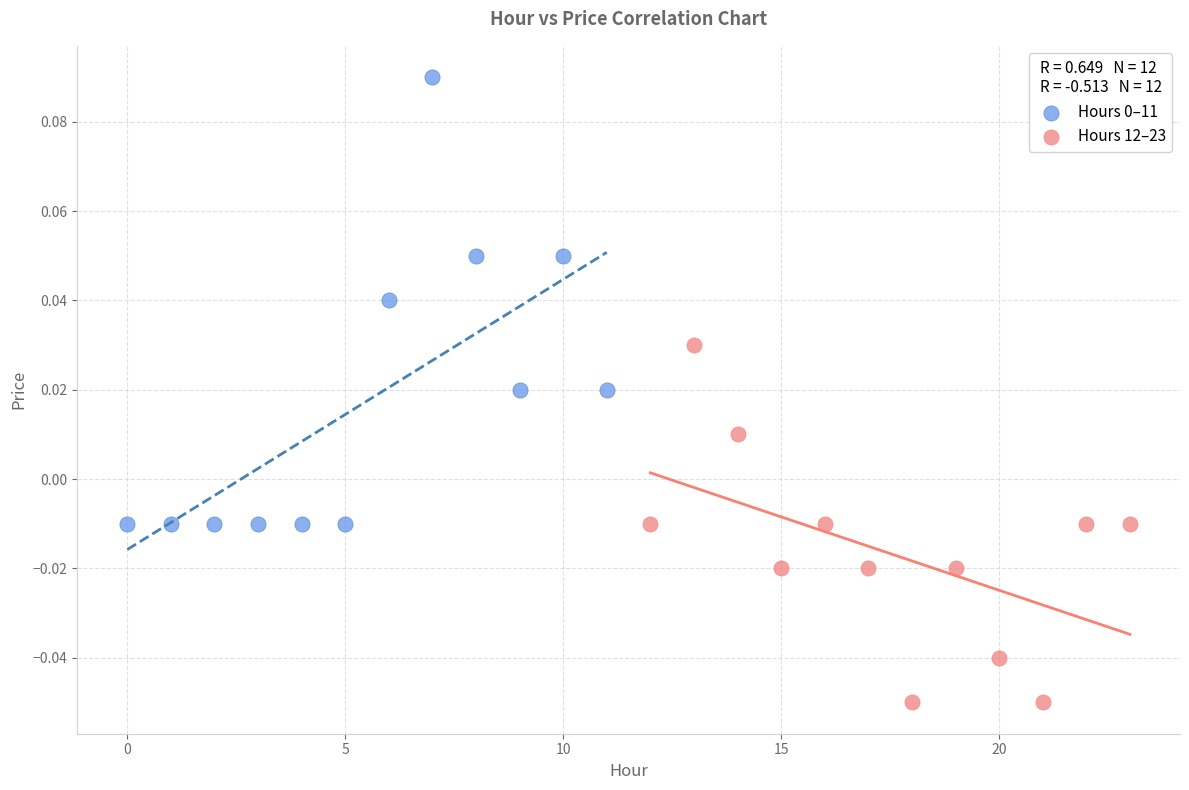

Which series reaches the minimum Y coordinate?

Hours 12–23